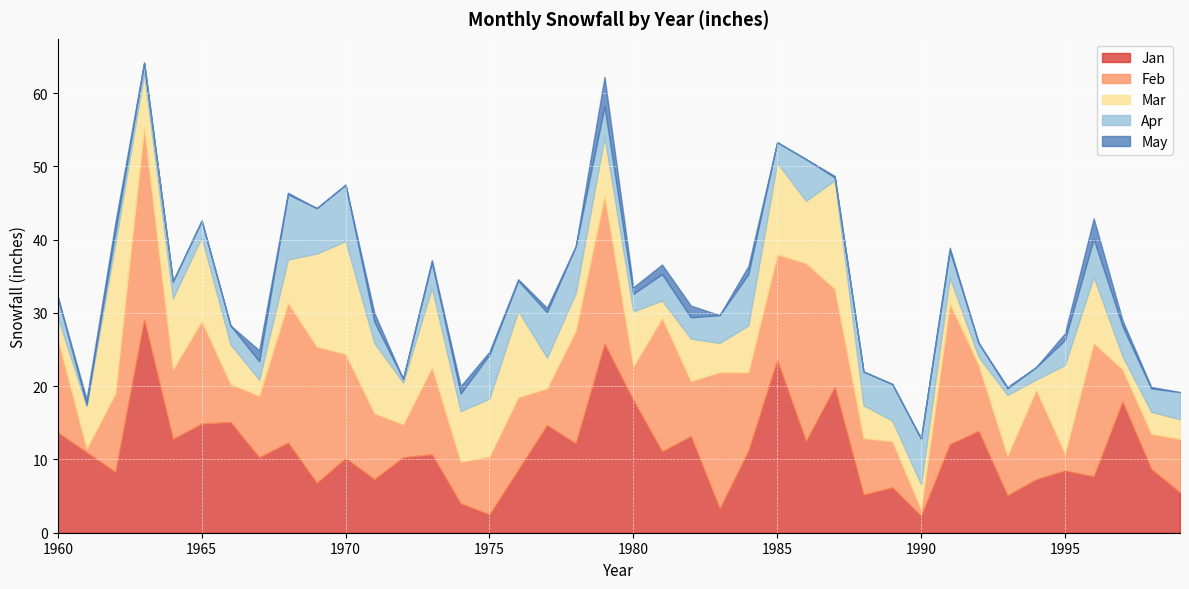

Reading right to left, list all the values displayed in this chart.

Jan: 5.5	8.7	17.9	7.7	8.5	7.3	5.1	13.9	12.1	2.3	6.2	5.2	19.9	12.5	23.6	11.2	3.3	13.2	11.1	18.1	25.8	12.2	14.7	8.6	2.5	4.0	10.7	10.3	7.3	10.2	6.8	12.3	10.3	15.1	14.9	12.8	29.1	8.3	11.0	13.7
Feb: 7.3	4.8	4.4	18.2	2.3	12.2	5.4	9.0	19.2	0.9	6.3	7.7	13.4	24.3	14.4	10.7	18.6	7.5	18.2	4.6	20.2	15.4	5.0	9.9	7.9	5.7	11.9	4.5	9.0	14.2	18.6	19.1	8.4	5.2	14.0	9.5	26.2	10.7	0.5	12.8
Mar: 2.7	3.0	1.8	9.0	12.1	1.4	8.3	1.1	3.5	3.4	2.8	4.5	14.8	8.5	12.5	6.4	4.0	5.8	2.4	7.5	8.0	5.1	4.2	11.8	7.9	6.9	10.8	5.7	9.6	15.4	12.7	5.9	2.2	5.4	11.4	9.7	7.4	20.5	5.8	2.9
Apr: 3.7	3.2	4.1	5.2	3.4	1.7	0.9	1.9	3.7	6.2	5.0	4.6	0.4	5.7	2.8	7.0	3.8	2.9	3.6	2.4	4.2	6.4	6.2	4.1	6.0	2.4	3.5	0.5	2.9	7.7	6.2	8.9	2.5	2.6	2.3	2.3	1.4	1.6	0.2	2.7
May: 0.0	0.2	0.8	2.8	0.9	0.0	0.2	0.0	0.4	0.1	0.0	0.0	0.2	0.0	0.0	1.1	0.0	1.6	1.3	0.9	4.0	0.0	0.6	0.2	0.4	1.0	0.3	0.0	1.2	0.0	0.0	0.2	1.5	0.0	0.0	0.0	0.1	1.2	0.7	0.1